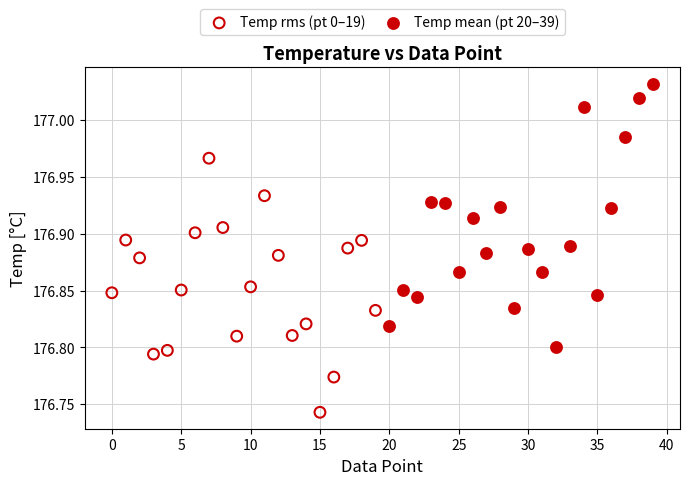

Which series reaches the minimum Y coordinate?

Temp rms (pt 0–19)